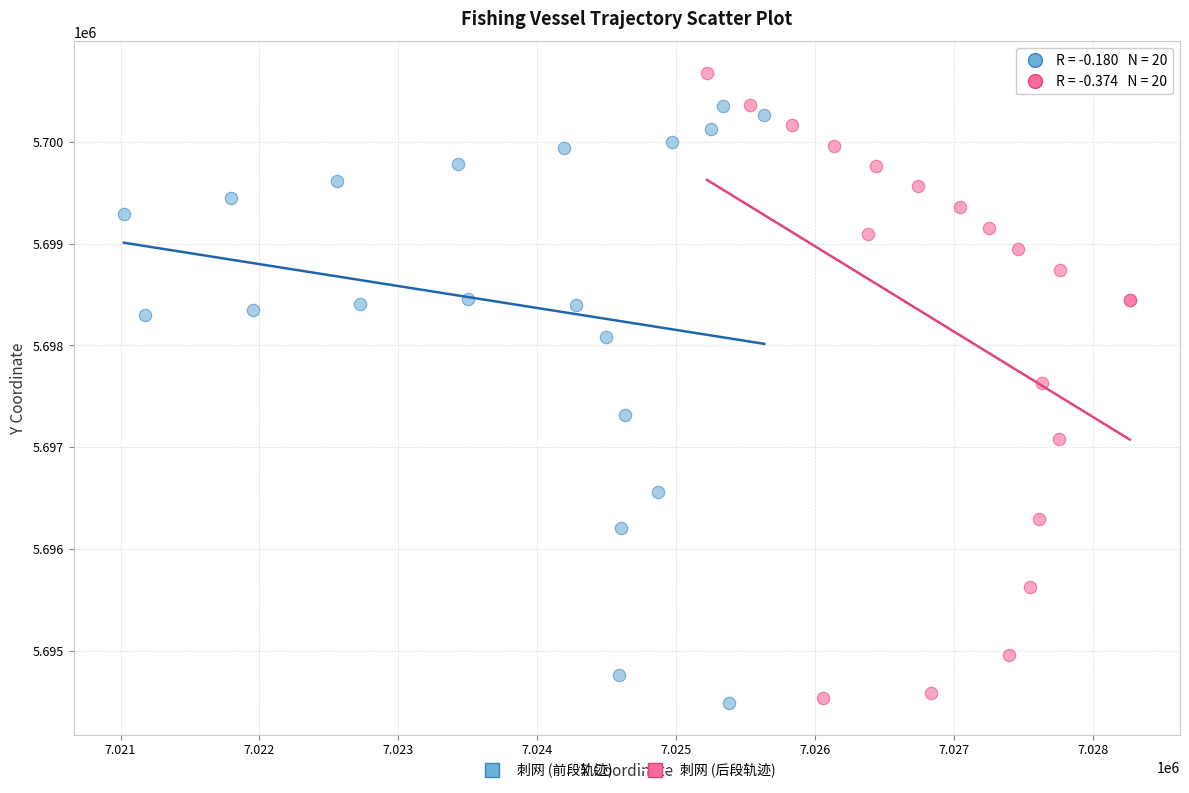

Which series has the widest spread of Y values?

刺网 (后段轨迹)